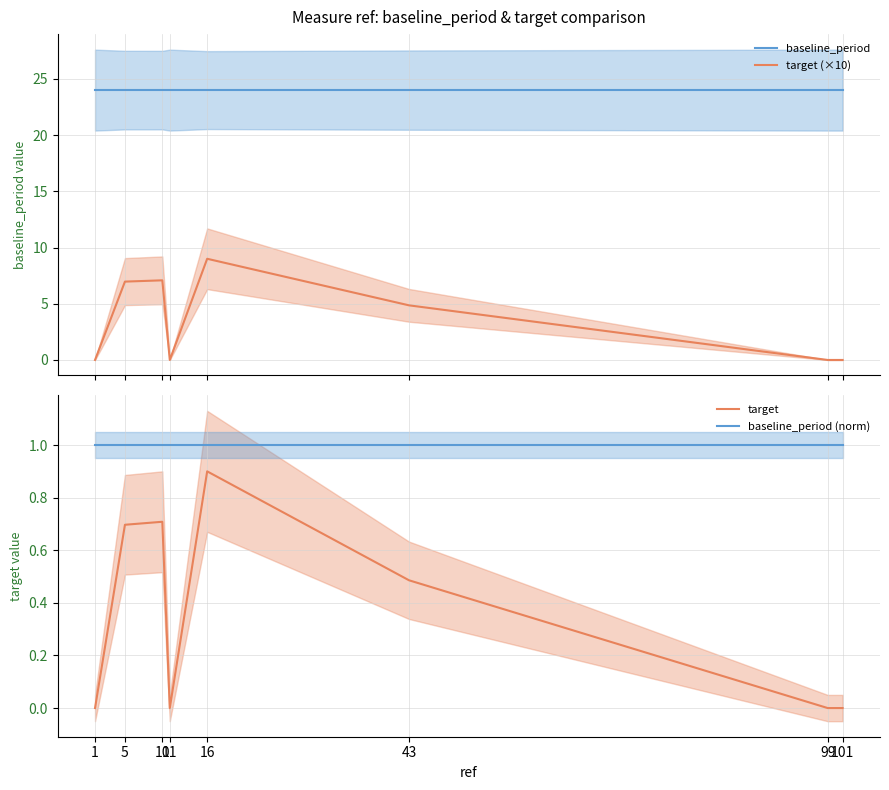

At which category is the sum across all series the highest?

16